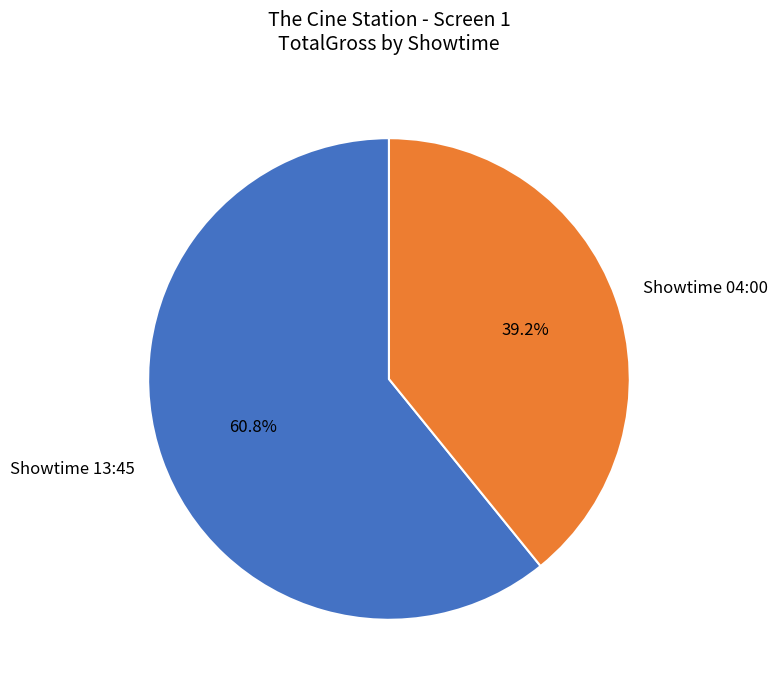

Is there any slice that represents more than half of the pie?

Yes